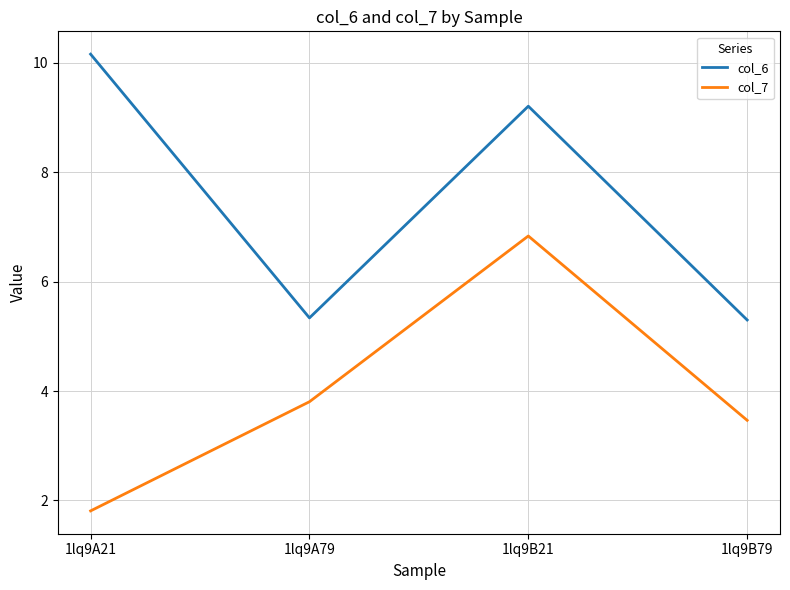

What is the sum of all col_7 values?

15.9